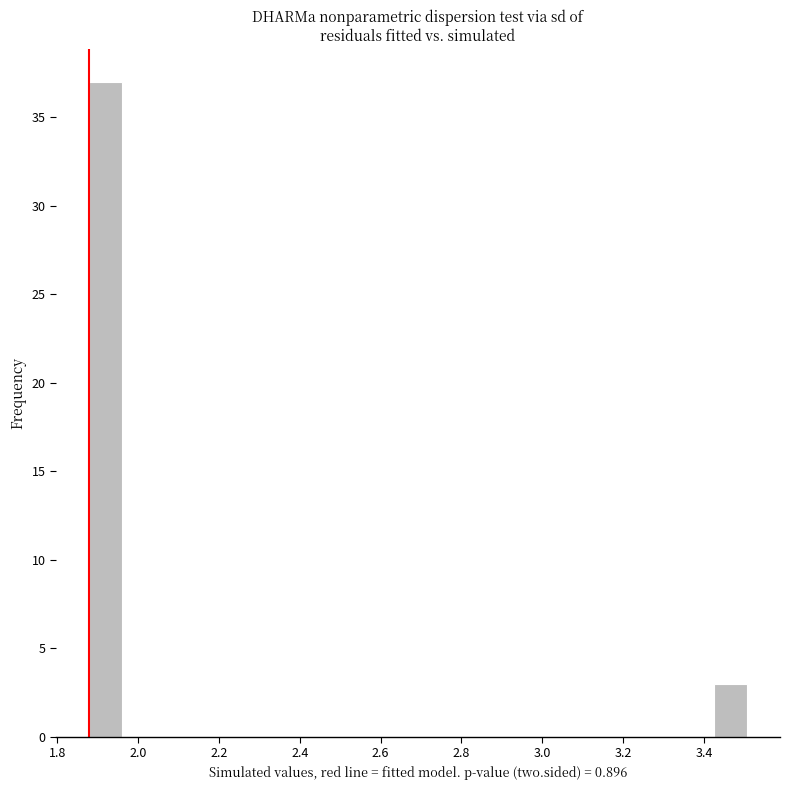

Over which range of the x-axis is the bar tallest?

1.88 to 1.96